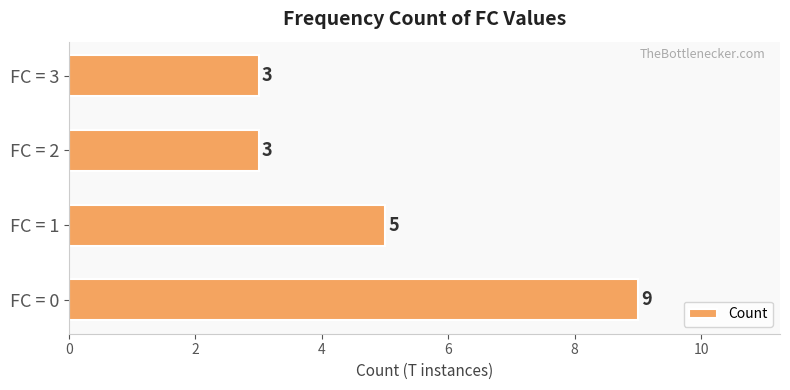

What is the change in value from FC = 0 to FC = 1?

-4